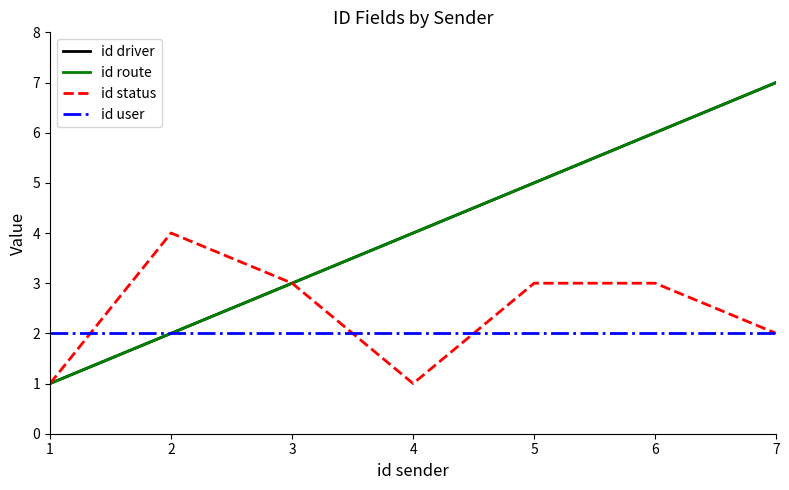

True or false: id status and id driver cross at least once.

False